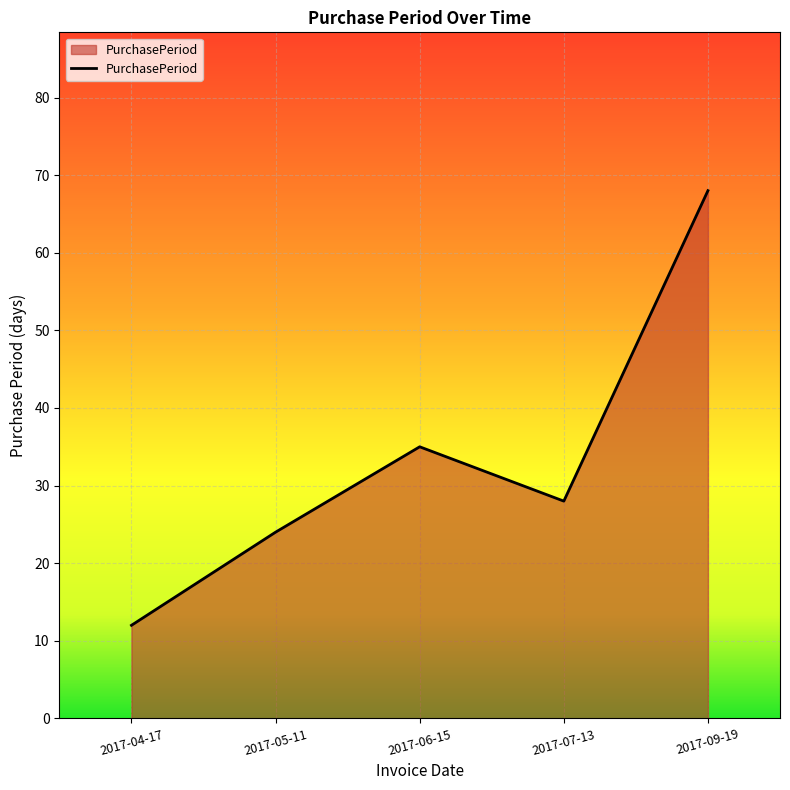

What position from the right is 2017-05-11?

4